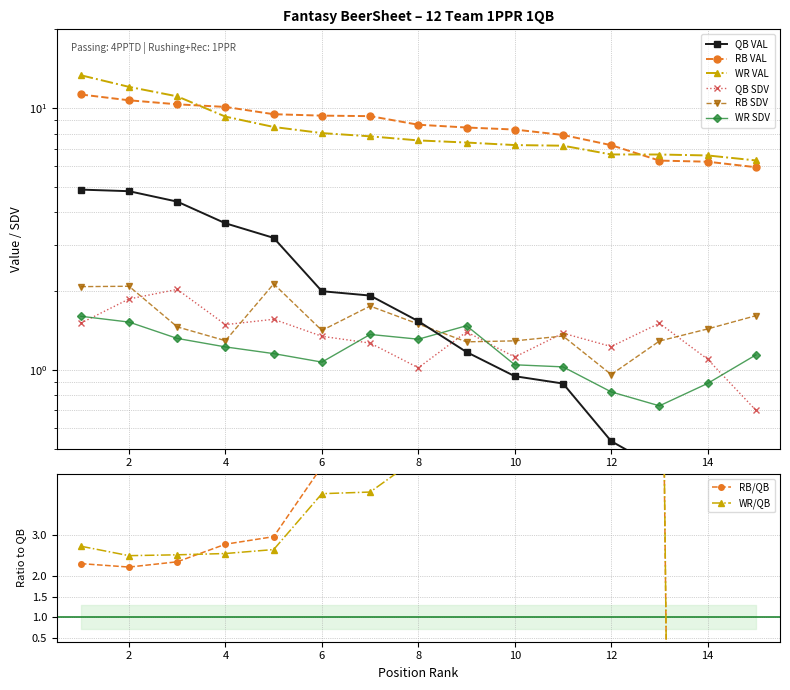

What is the difference between the maximum and minimum values in the QB VAL series?

5.0